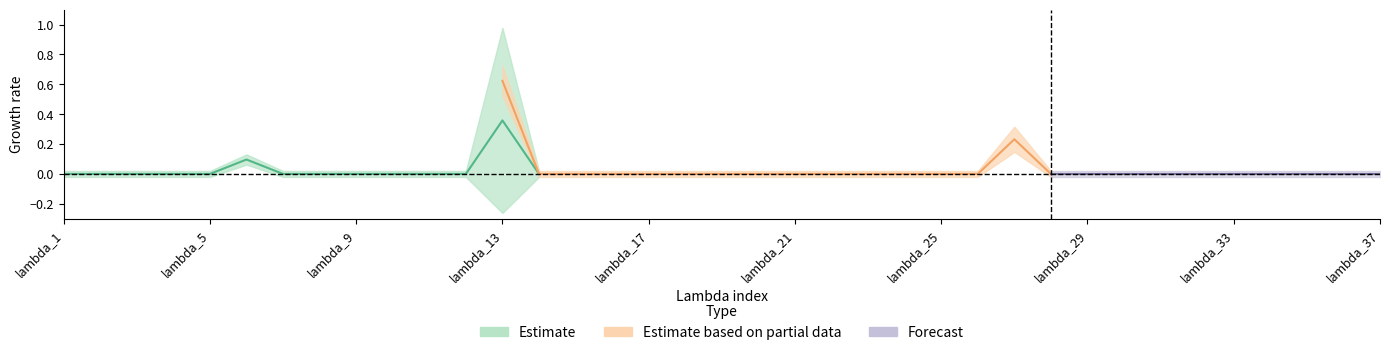

Which has a higher value, lambda_17 or lambda_29?

lambda_17